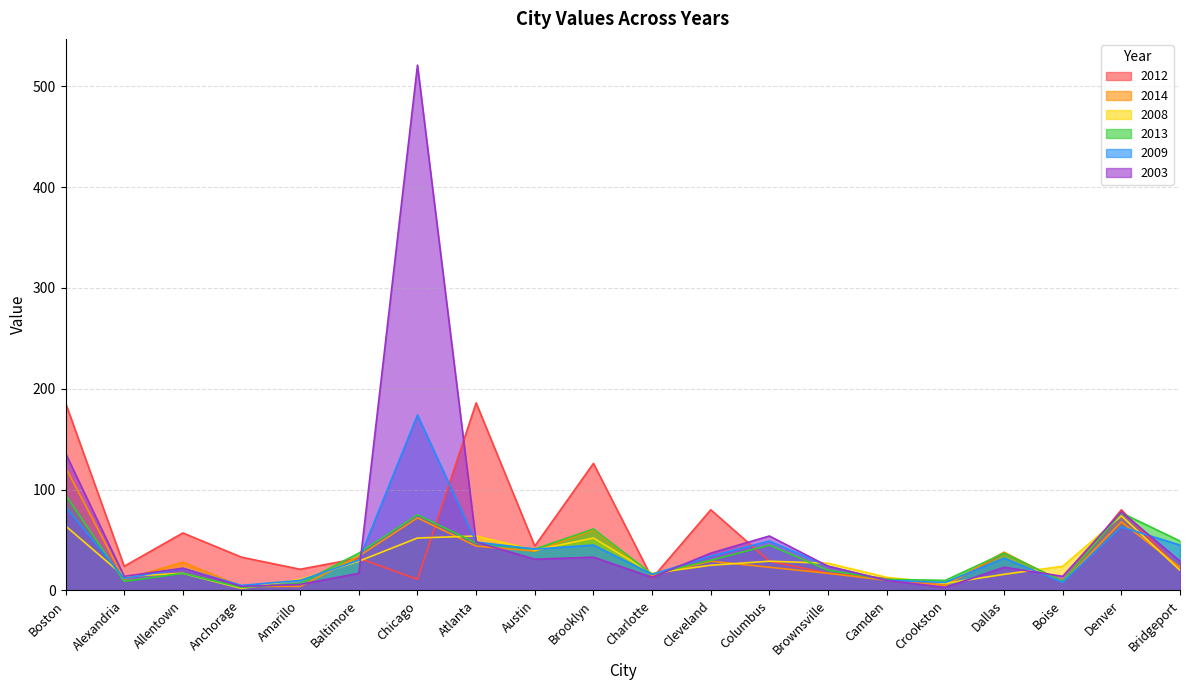

What are all the series names shown in the legend?

2012, 2014, 2008, 2013, 2009, 2003